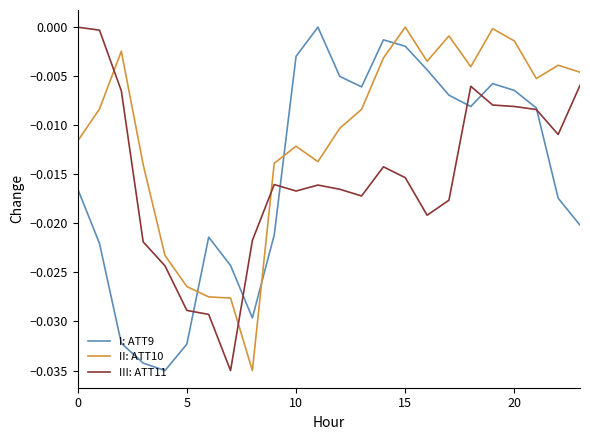

How many intersections are there between II: ATT10 and I: ATT9?

4